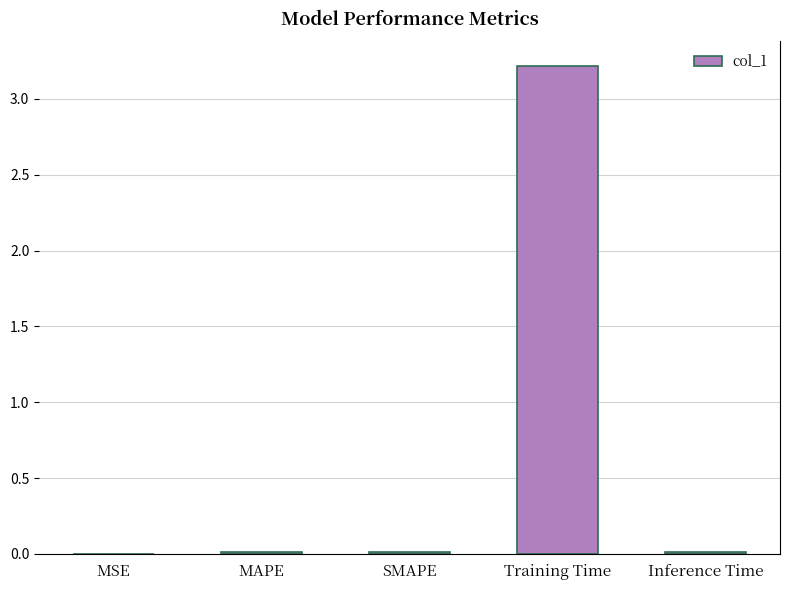

What is the label of the 1st bar from the left?

MSE